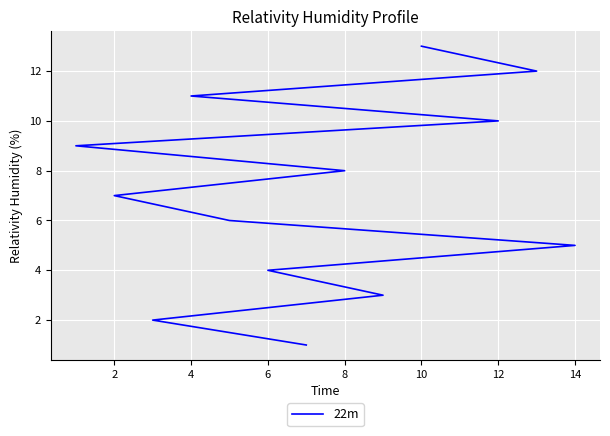

Does the chart display data point markers on the line(s)?

No